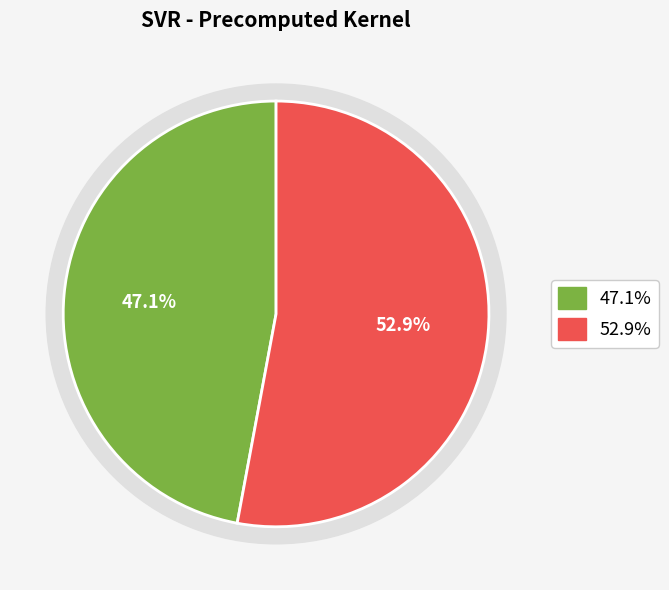

To the nearest percent, what percentage of the pie is RMSE?

53%